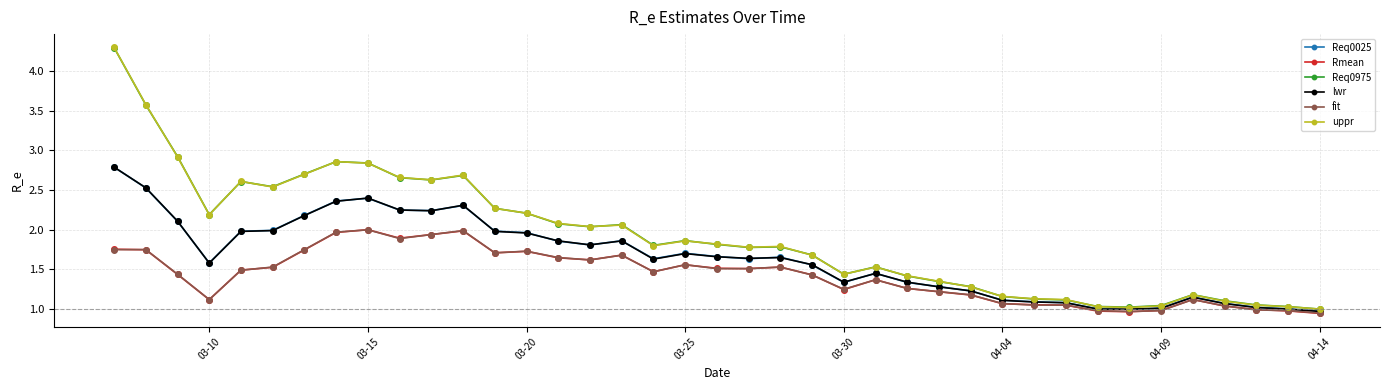

What is the highest value of the uppr series?

4.3